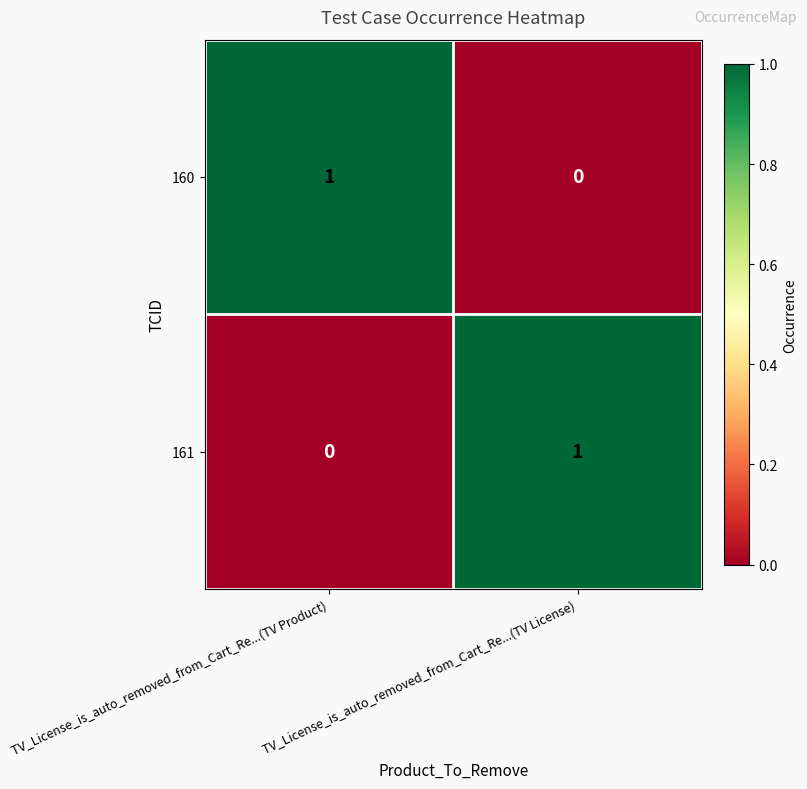

How many values in 161 are above zero?

1